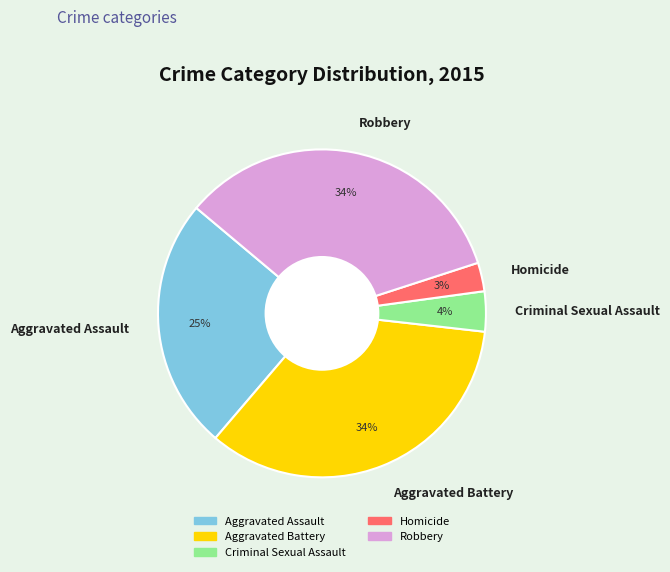

How many slices are in this pie chart?

5